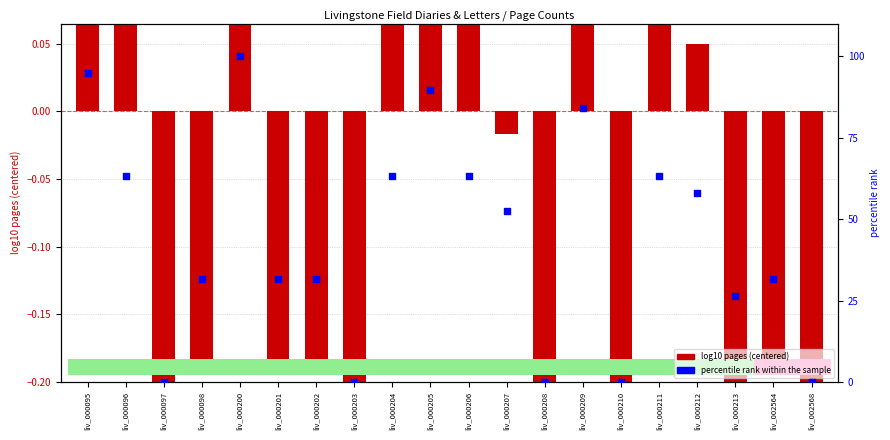

Which series has the largest Y range (max minus min)?

percentile rank within the sample